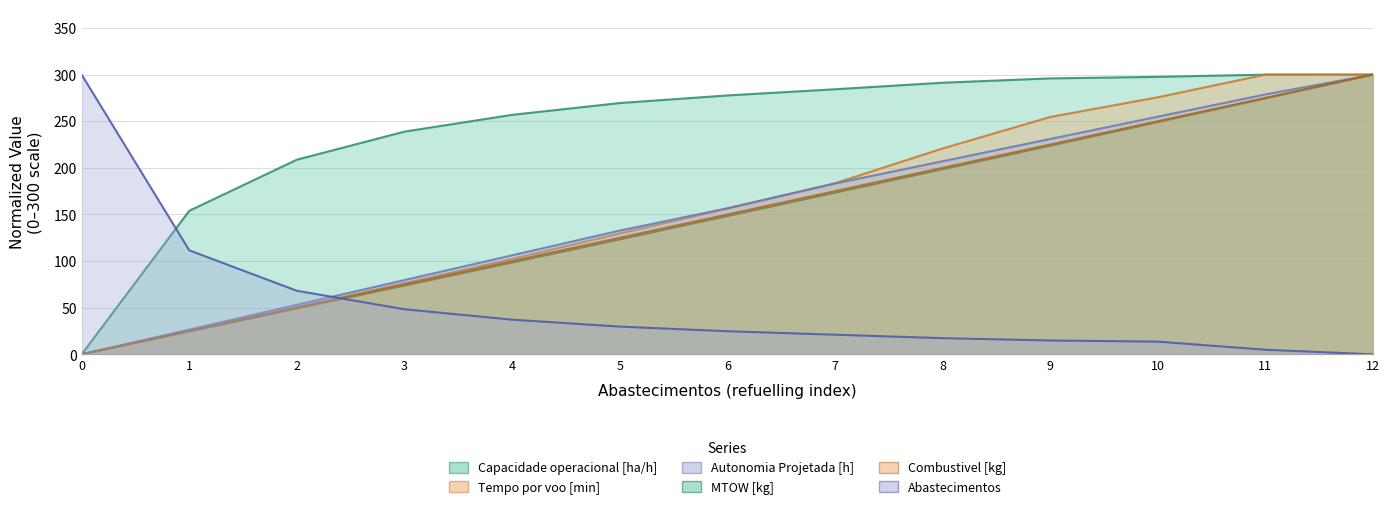

How many positive values does the MTOW [kg] series have?

12